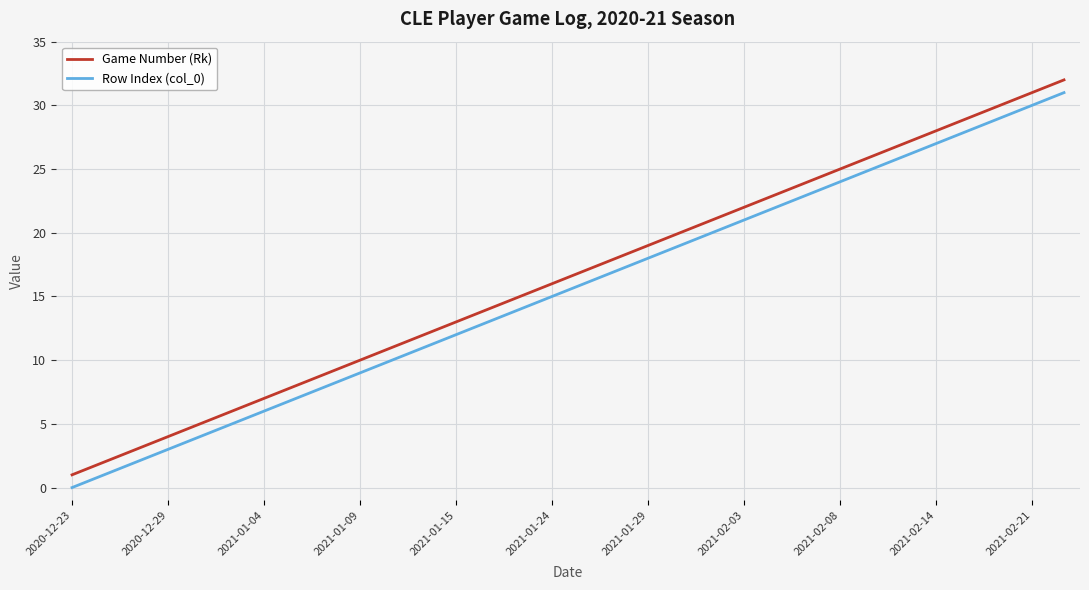

What is the highest value of the Game Number (Rk) series?

32